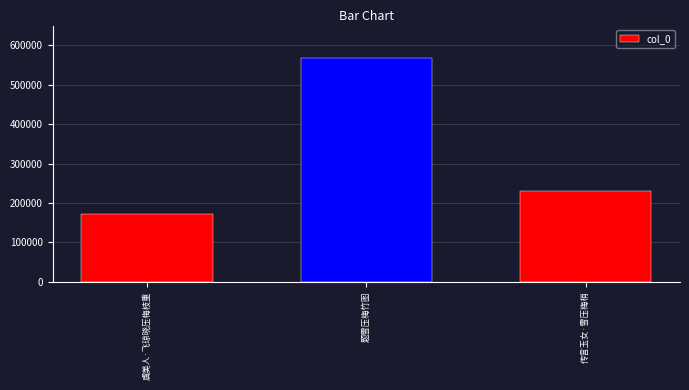

What is the sum of all values?

969054